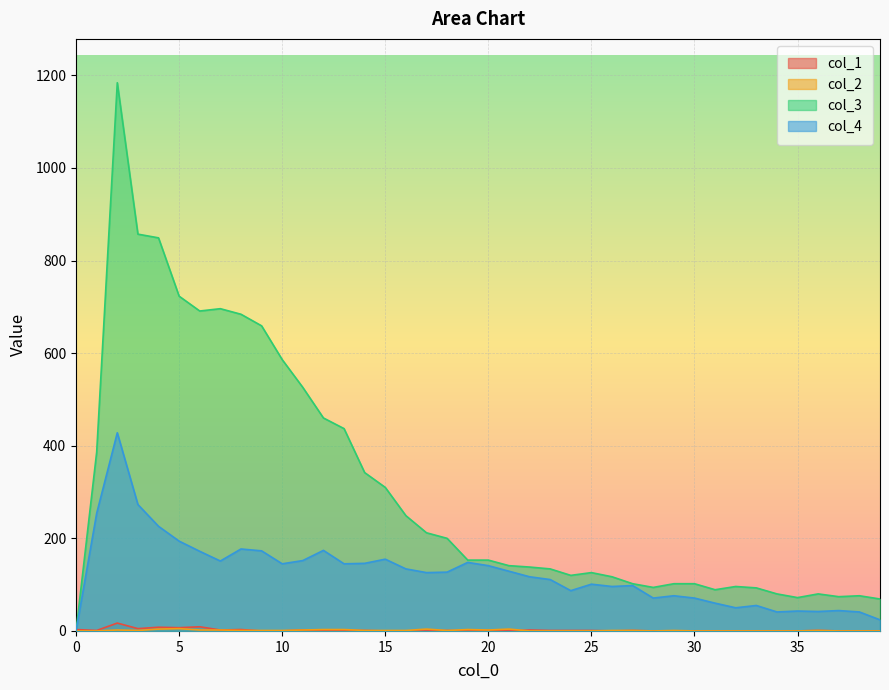

Rank the categories by col_3 value from lowest to highest.

0, 39, 35, 37, 38, 34, 36, 31, 33, 28, 32, 27, 29, 30, 26, 24, 25, 23, 22, 21, 19, 20, 18, 17, 16, 15, 14, 1, 13, 12, 11, 10, 9, 8, 6, 7, 5, 4, 3, 2